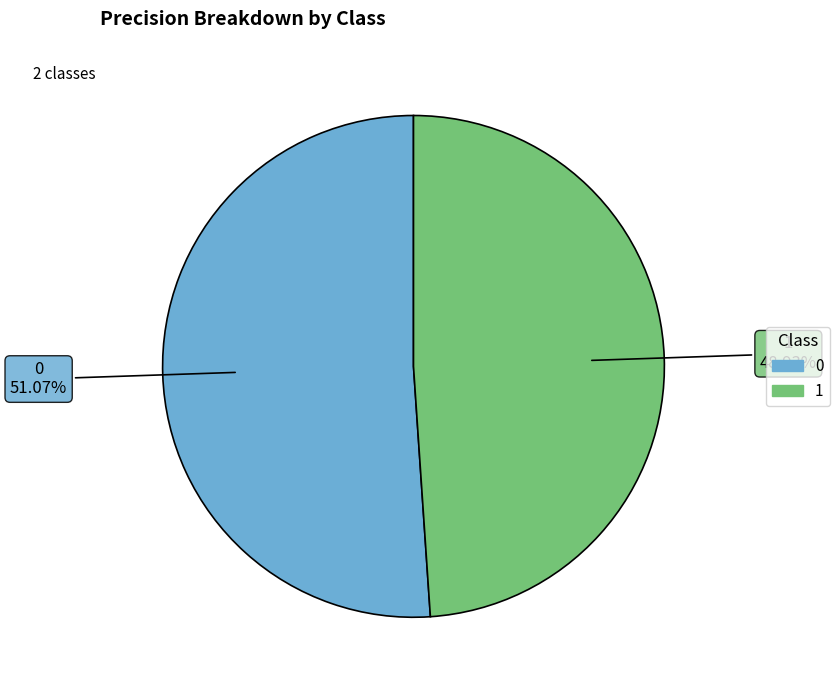

Count the number of slices in the pie.

2